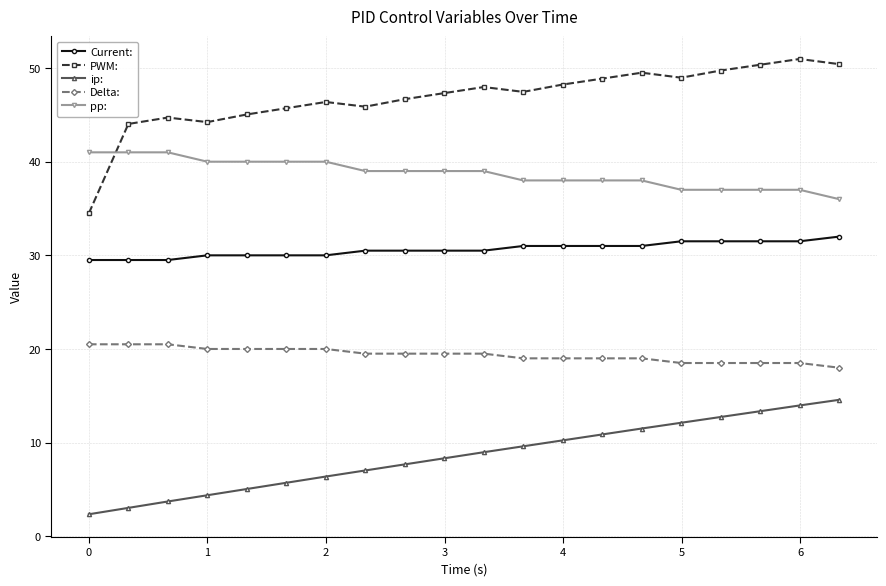

True or false: Delta: and pp: cross at least once.

False